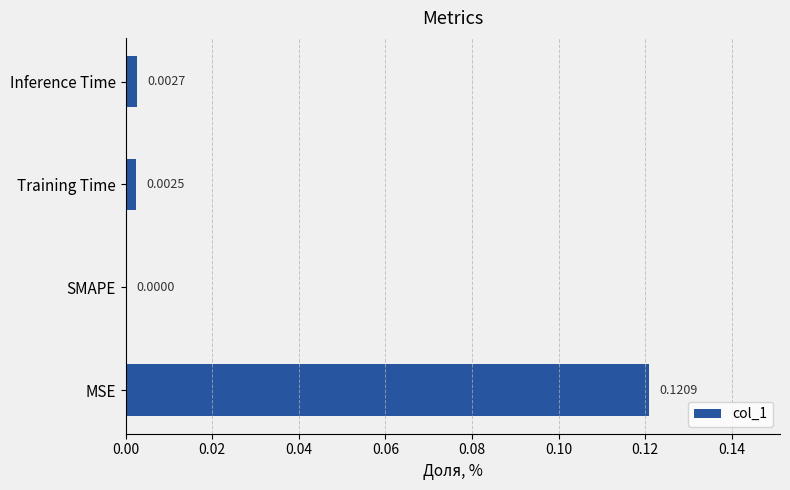

At which label is the value closest to 0?

SMAPE